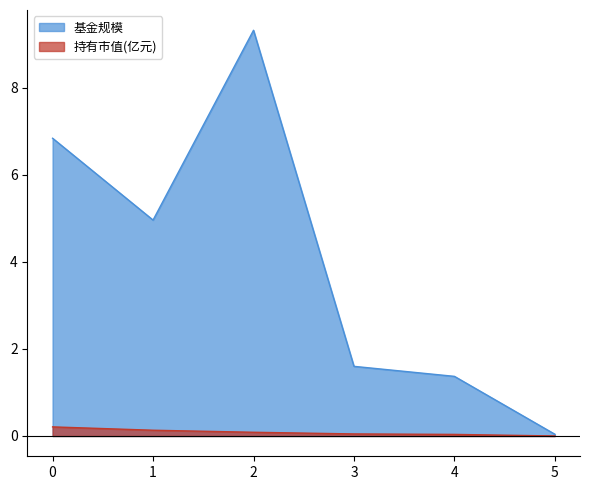

What is the difference between the maximum and second lowest values in the 基金规模 series?

8.0